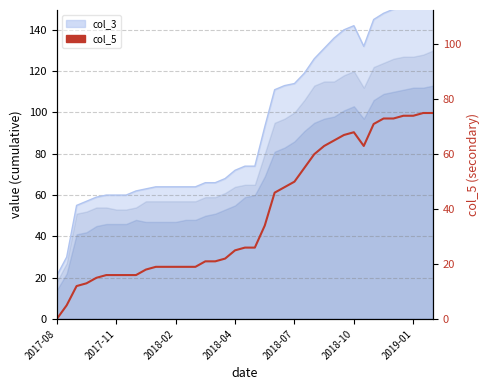

Is it true that the value at 7 is 16?

True